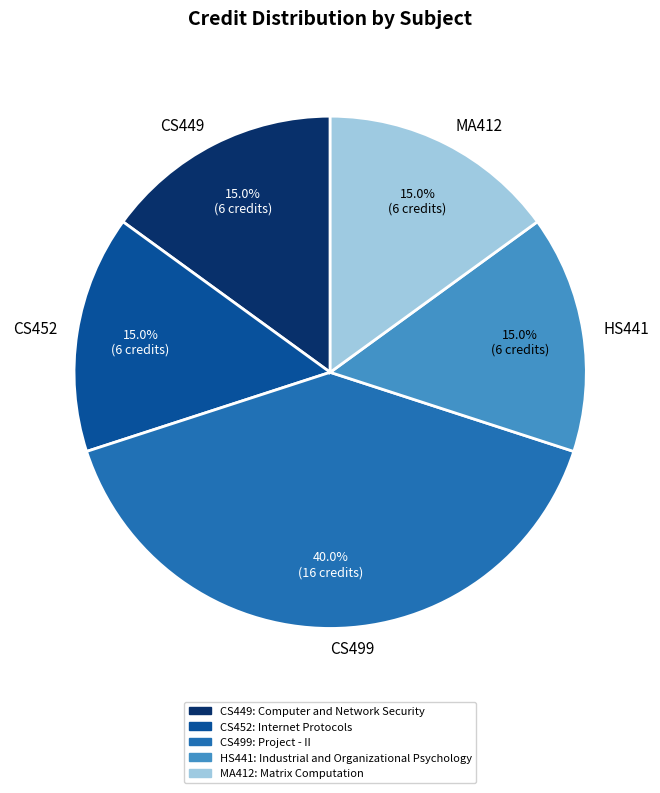

Which has a higher value, CS449 or CS499?

CS499